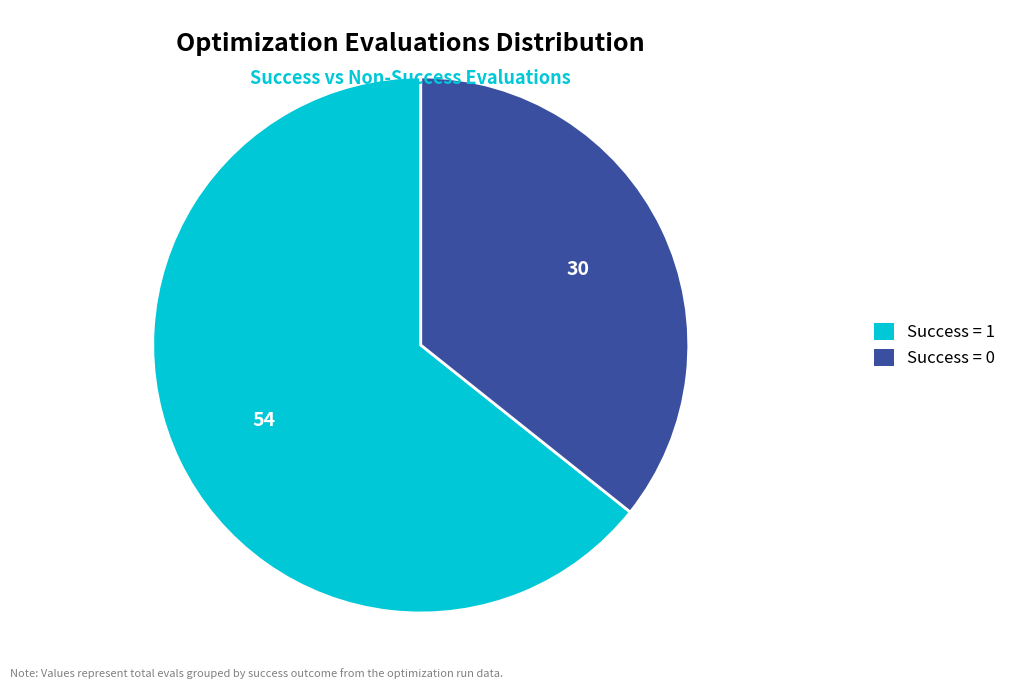

Does any single category account for the majority?

Yes